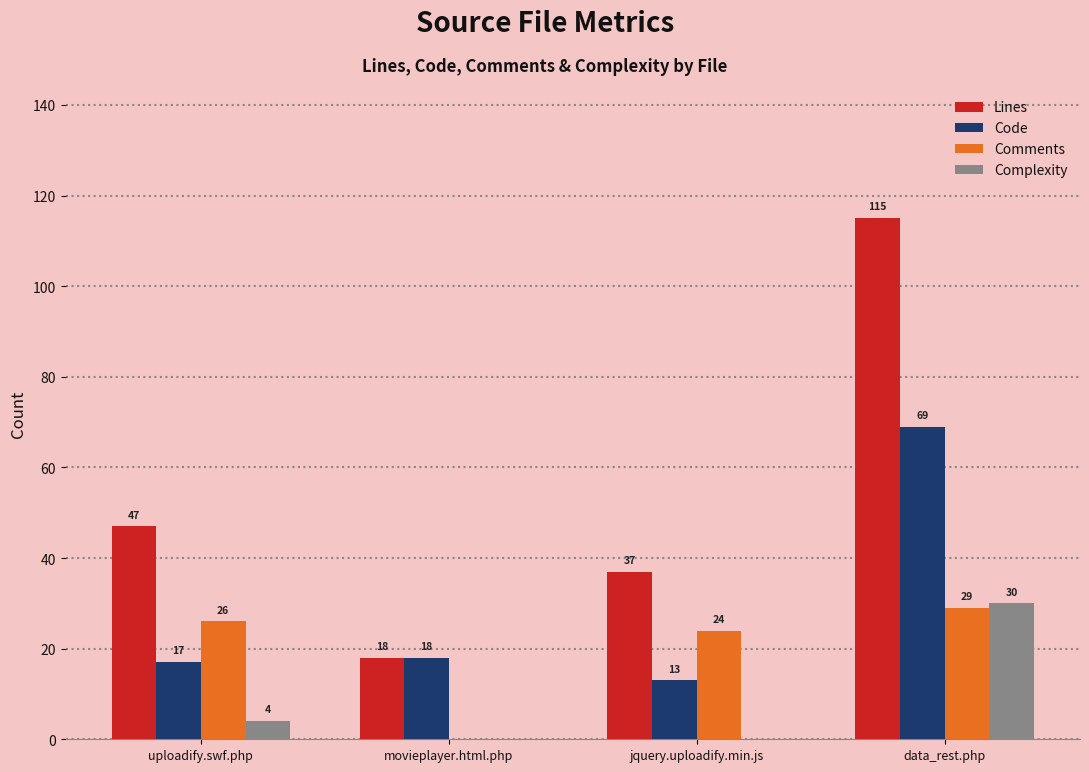

What is the sum of the Code values at data_rest.php and jquery.uploadify.min.js?

82